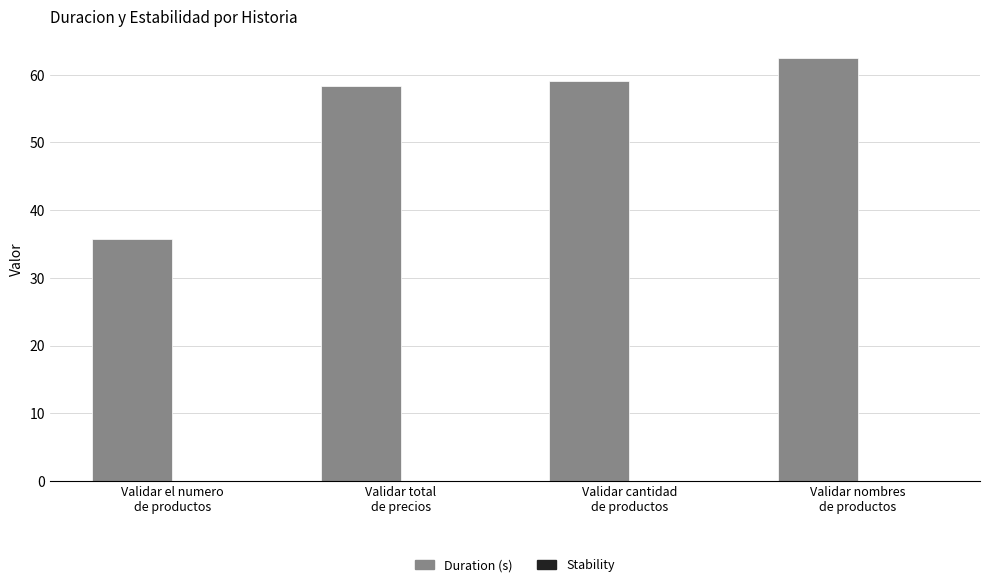

What is the difference between the second highest and minimum values?

23.4